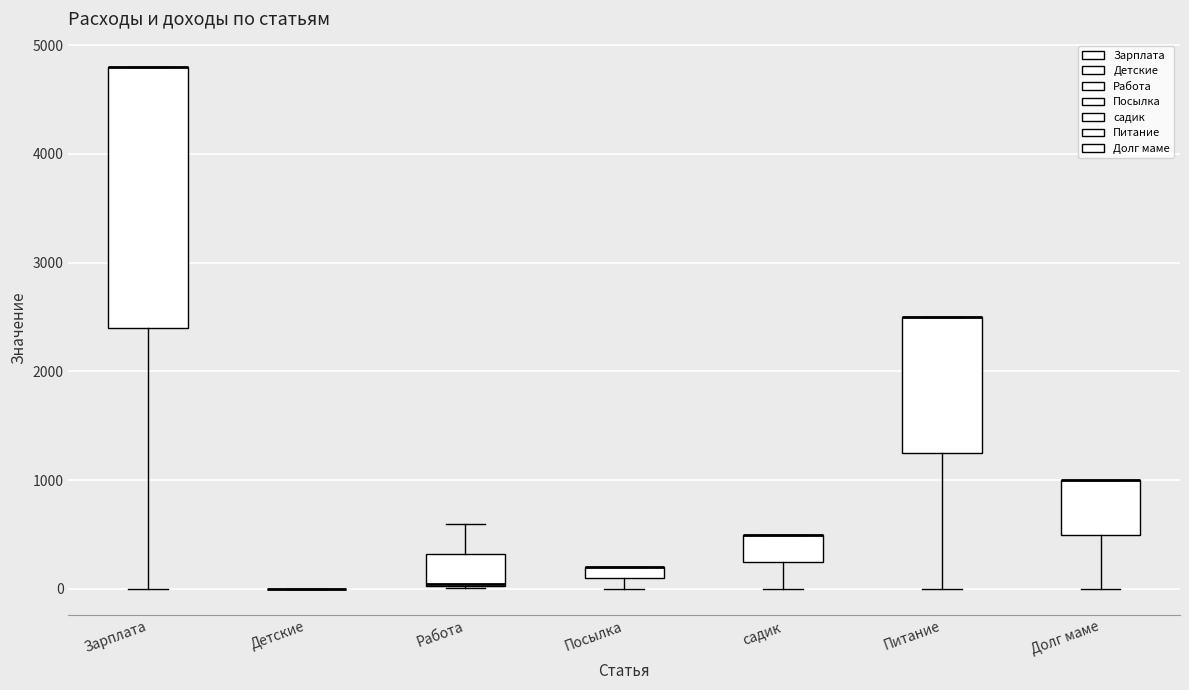

Which box is the tallest, from its lower edge to its upper edge?

Зарплата